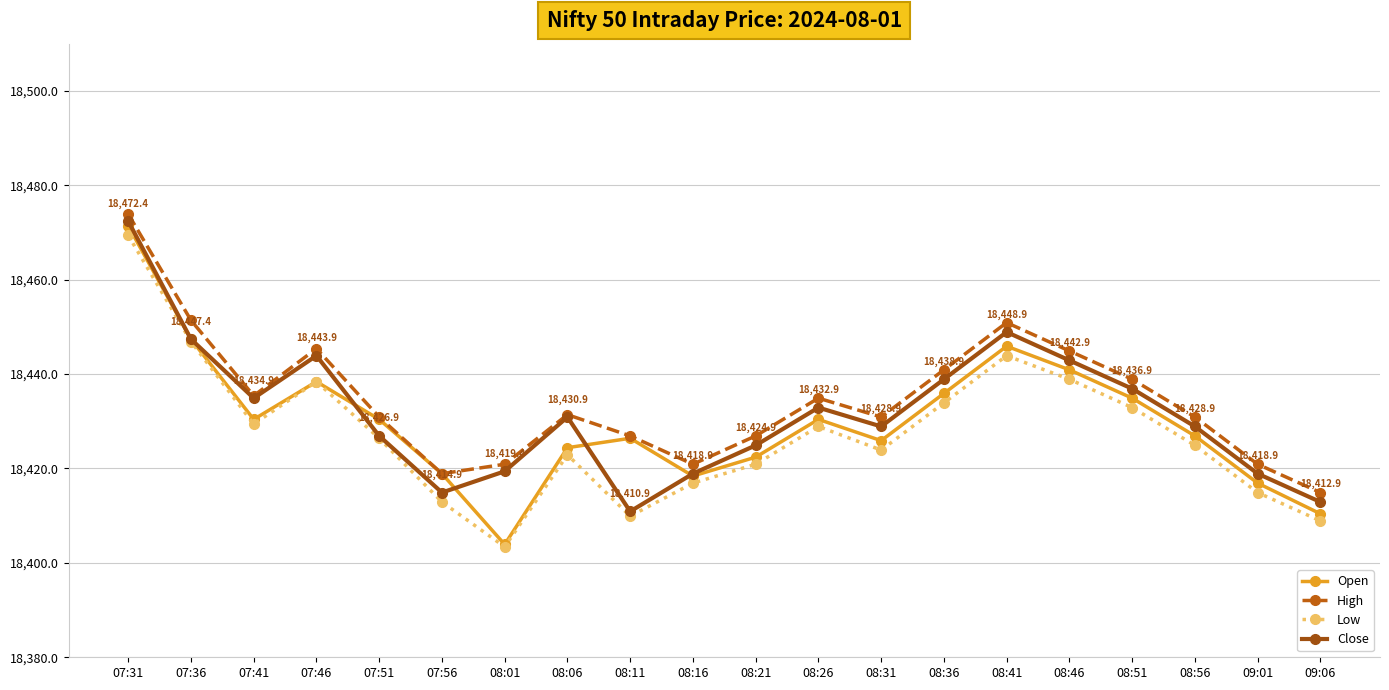

What is the maximum value for High?

18473.9